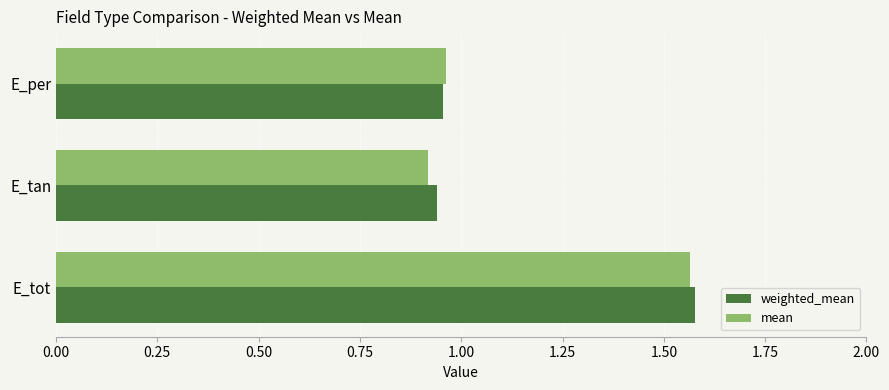

Is the value of weighted_mean at E_tot greater than the value of mean at E_per?

Yes